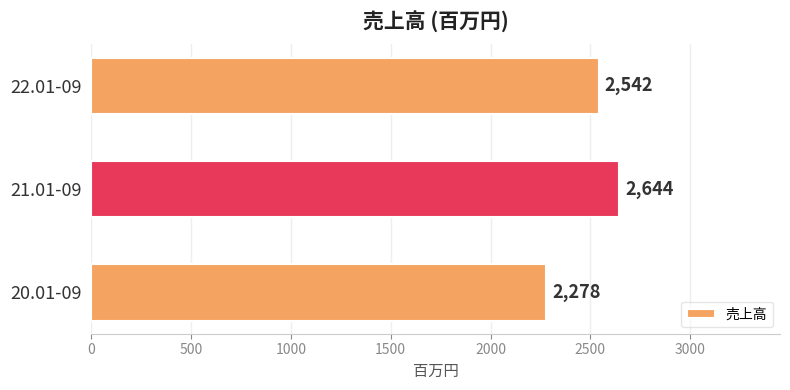

True or false: the data shows 2542 at 22.01-09.

True